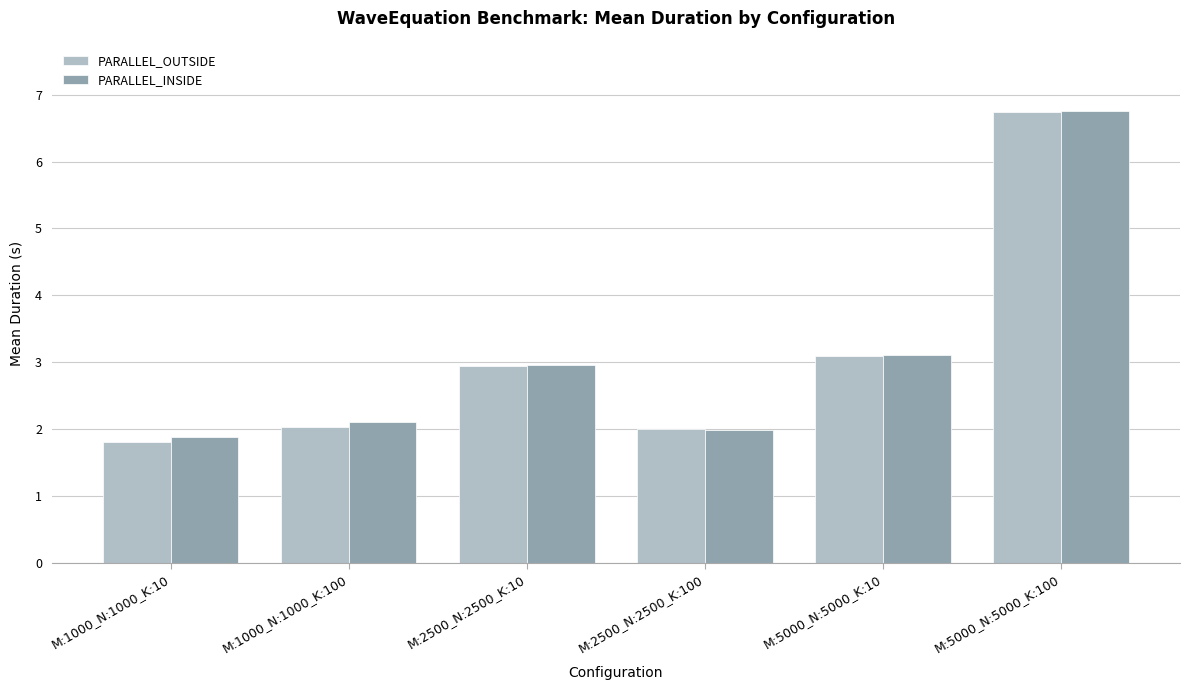

Is the value of PARALLEL_INSIDE at M:1000_N:1000_K:100 greater than the value of PARALLEL_OUTSIDE at M:1000_N:1000_K:10?

Yes